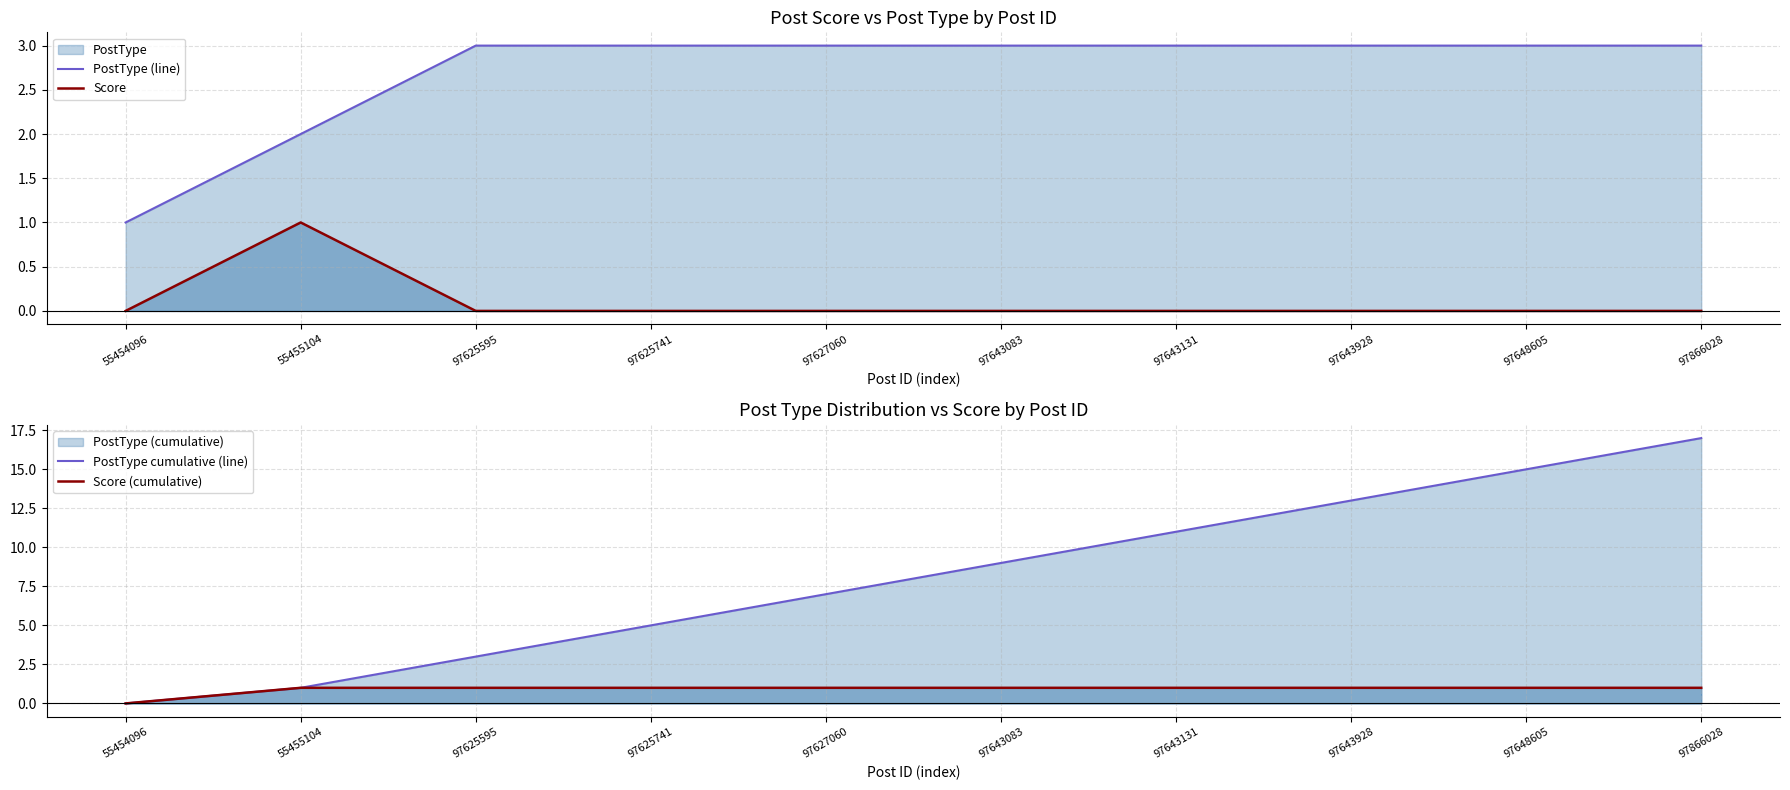

What is the maximum value for Score (cumulative)?

1